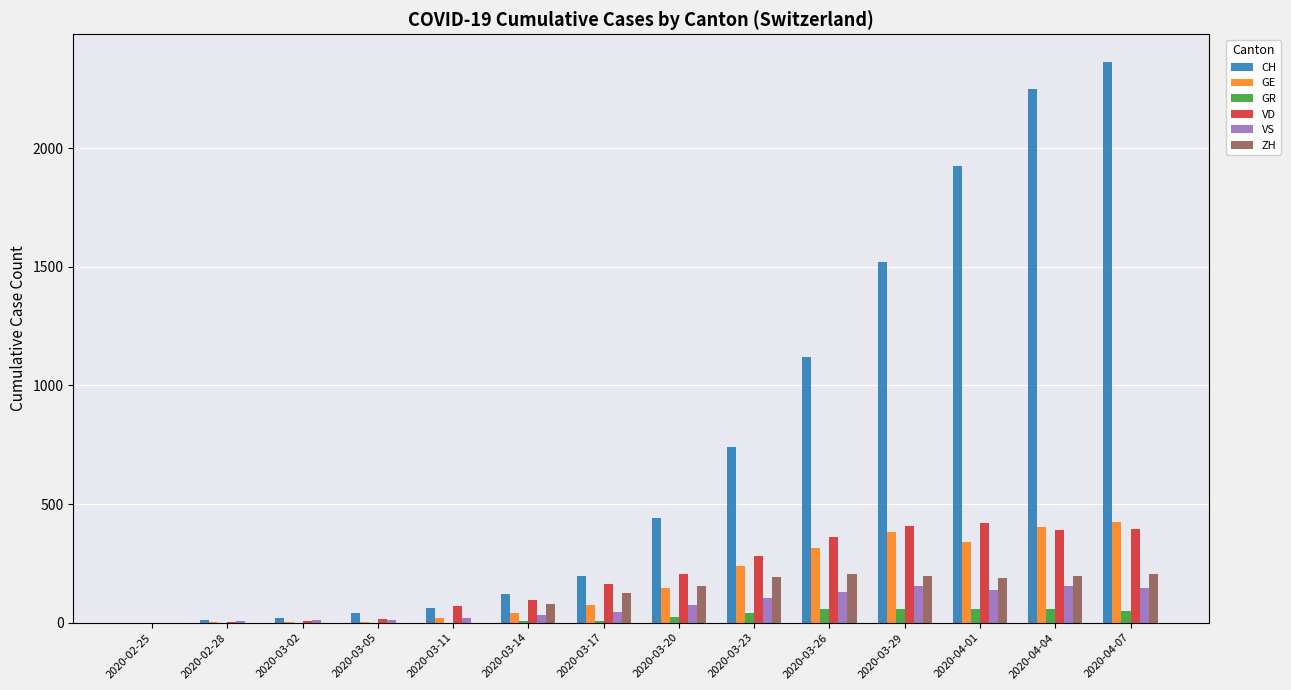

What is the spread (max minus min) of values at 2020-03-20?

418